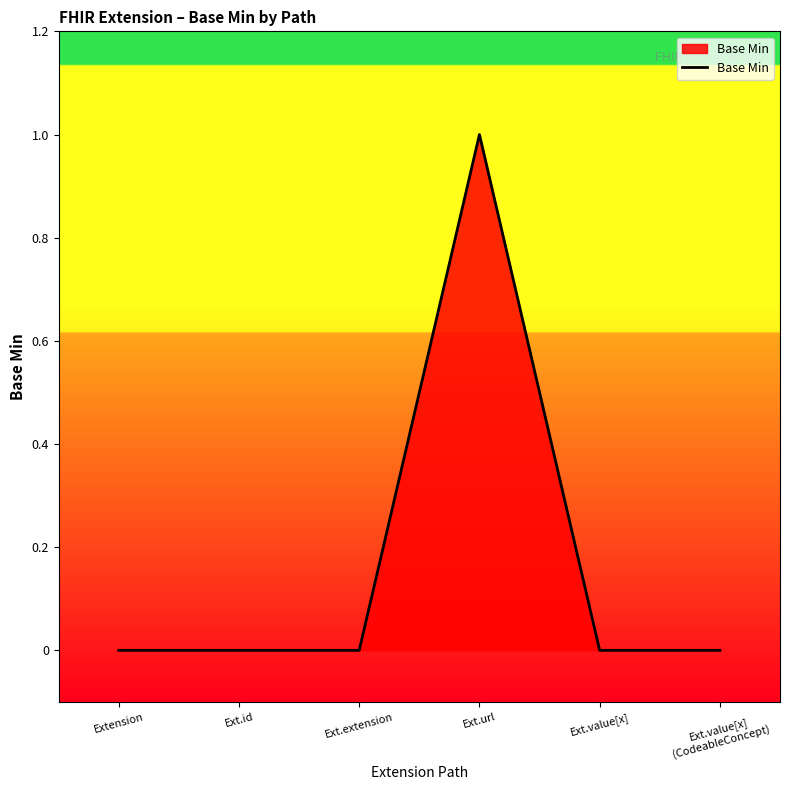

What position from the left is Ext.url?

4